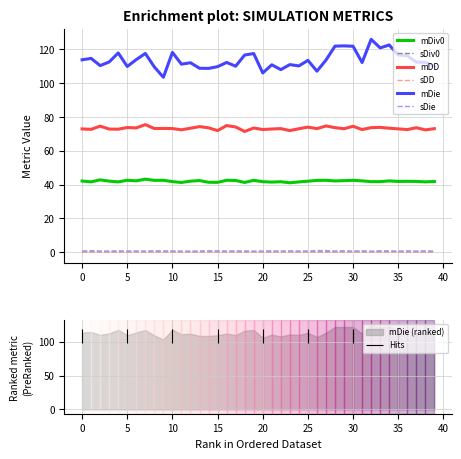

True or false: mDiv0 and mDD intersect in this chart.

False